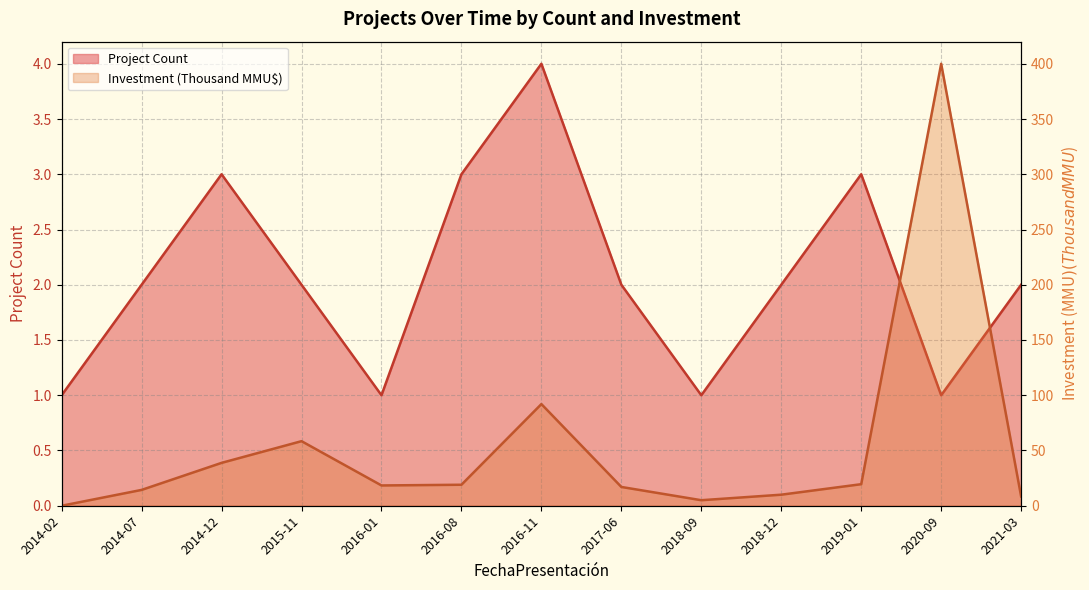

What is the spread (max minus min) of values at 2014-07?

12.3